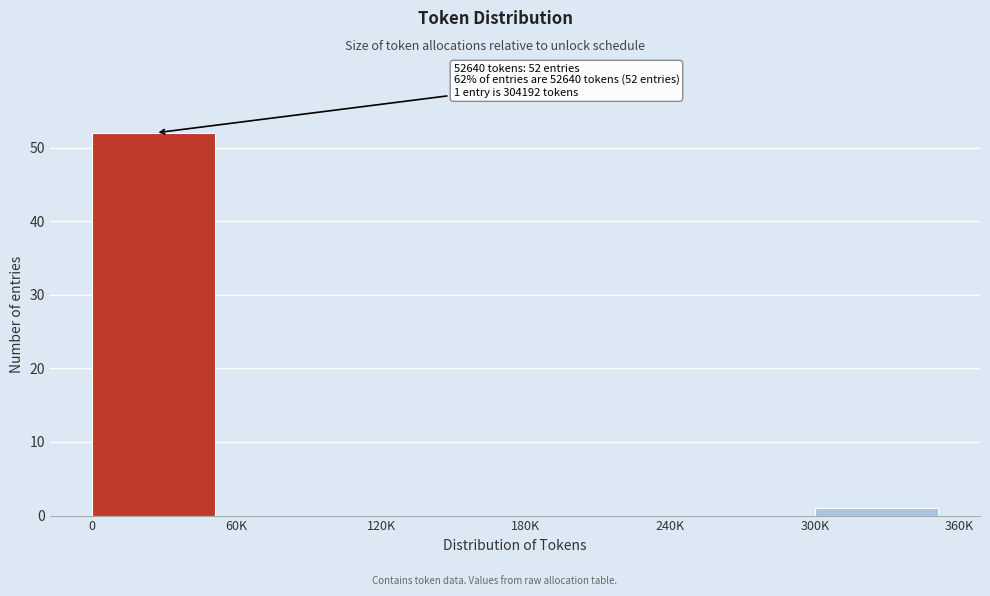

Reading left to right, transcribe all the data shown in this chart.

0=52	60K=0	120K=0	180K=0	240K=0	300K=1